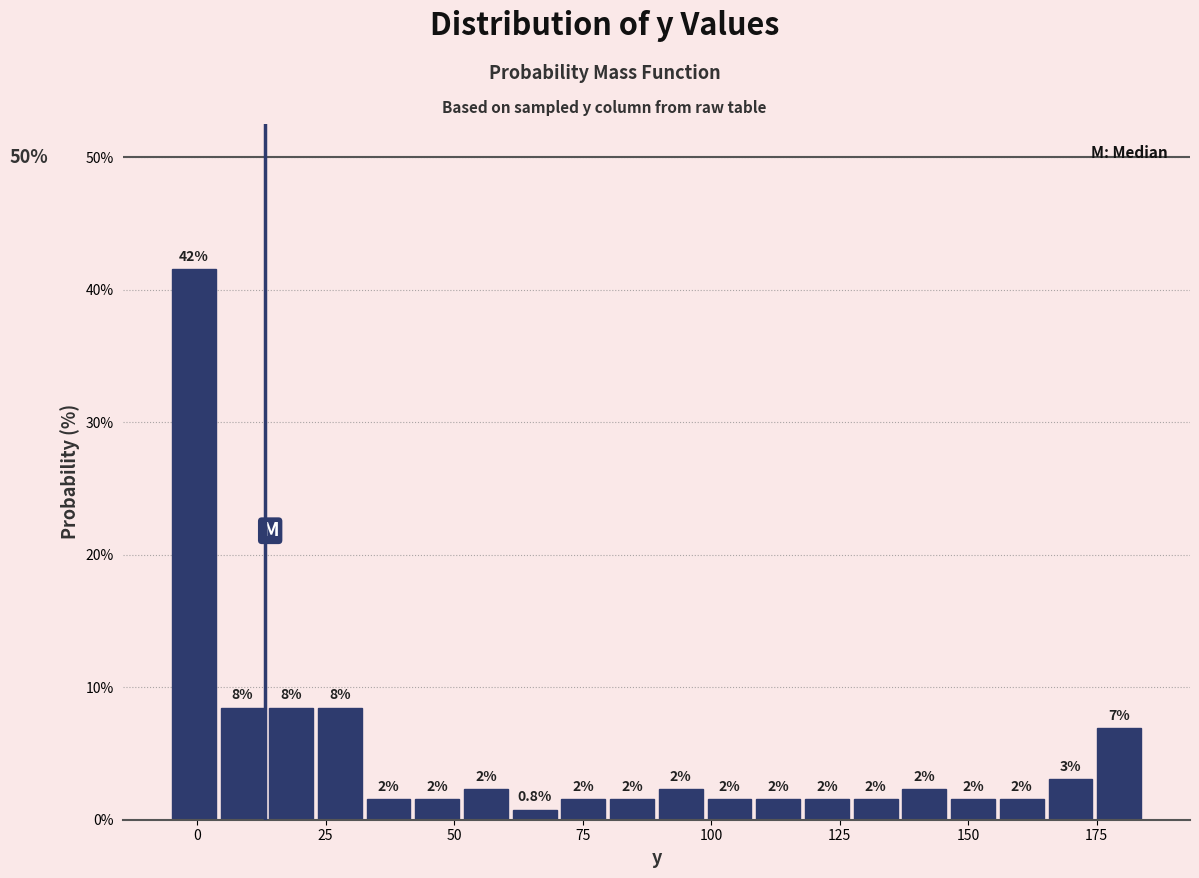

Around what value on the x-axis is the tallest bar? Give the approximate position of its centre, as read against the axis.

0